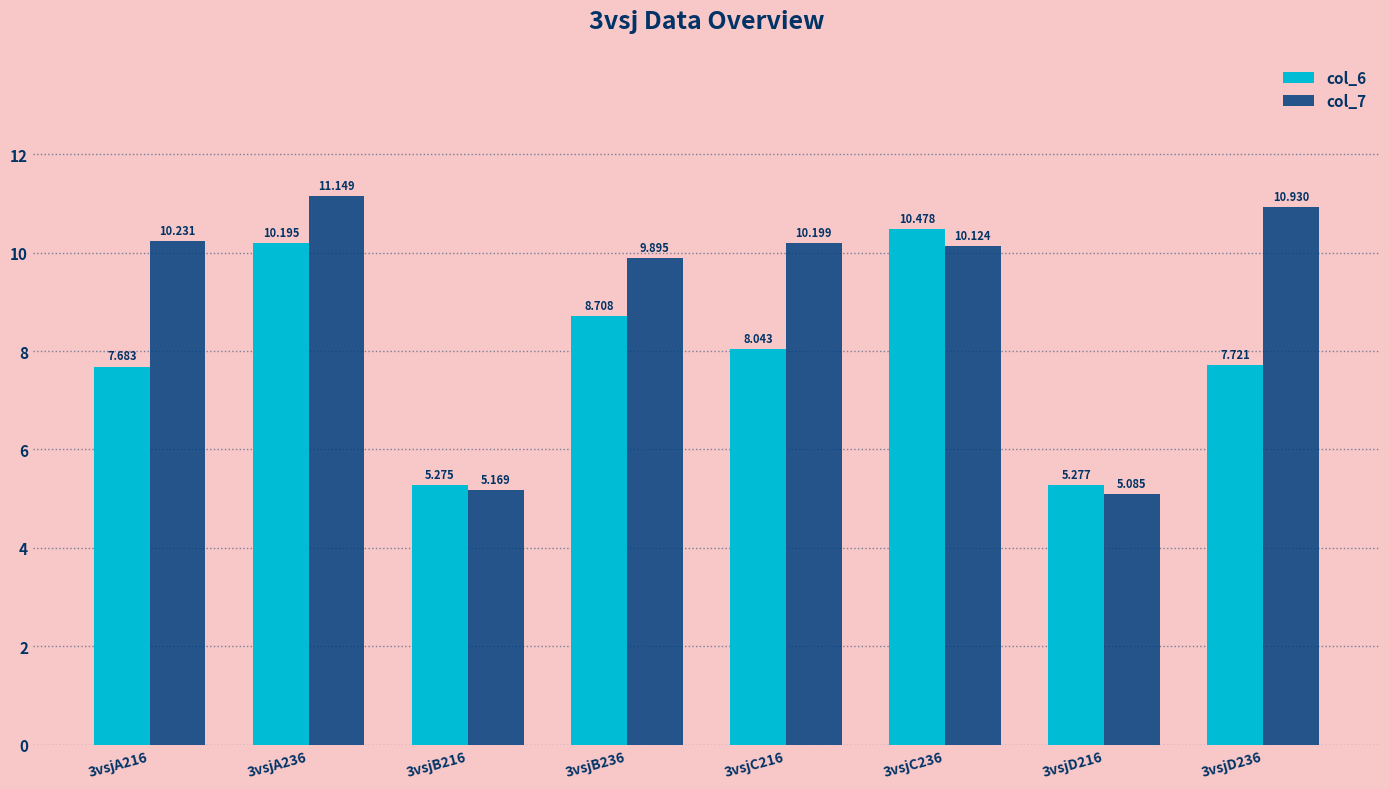

At which category does the chart reach its minimum across all series?

3vsjD216